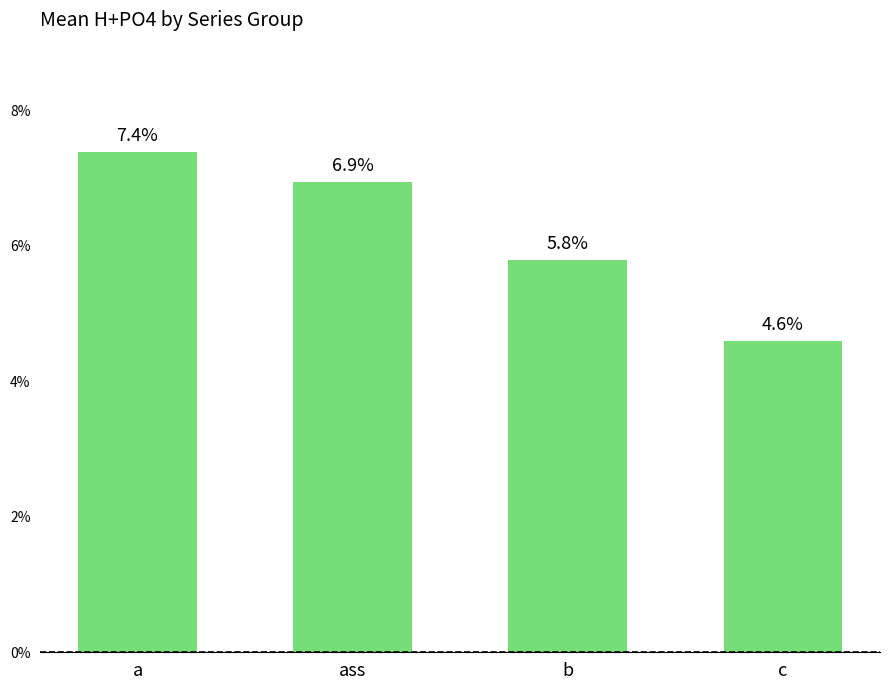

Count the number of categories in the chart.

4